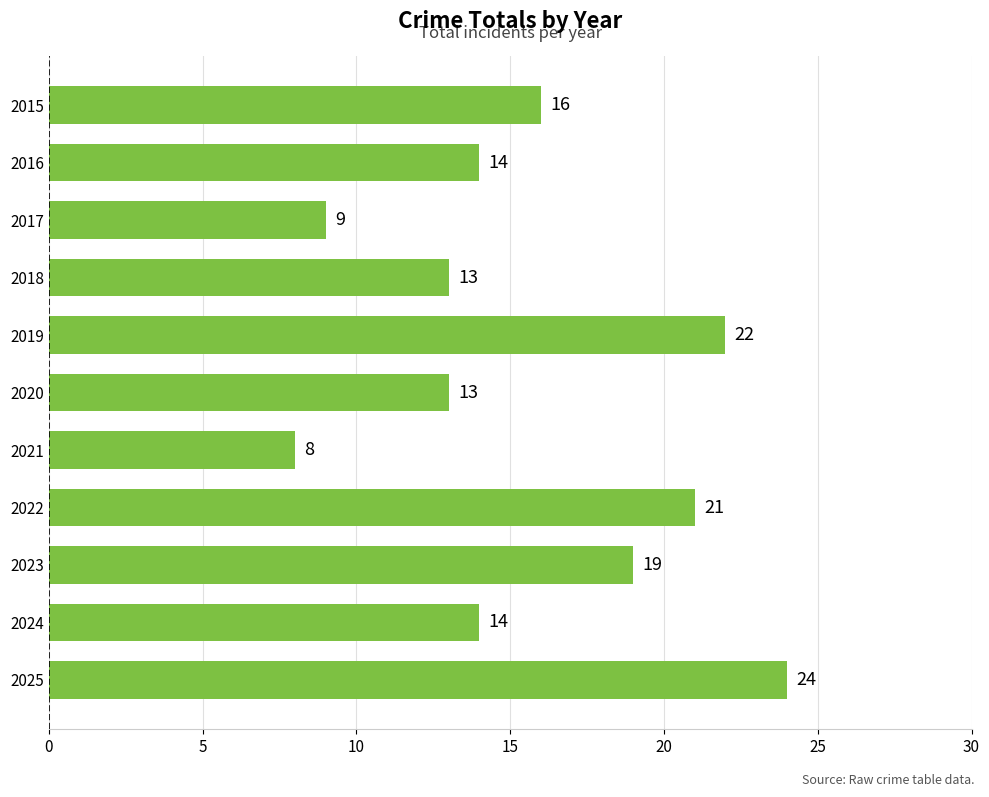

What is the average value?

16